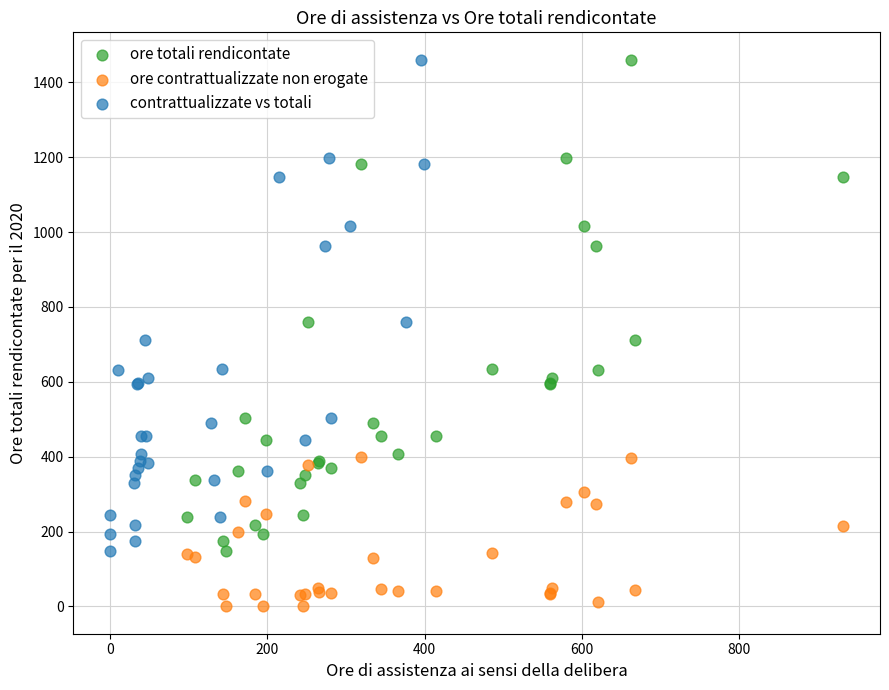

What are all the series names shown in the legend?

ore totali rendicontate, ore contrattualizzate non erogate, contrattualizzate vs totali